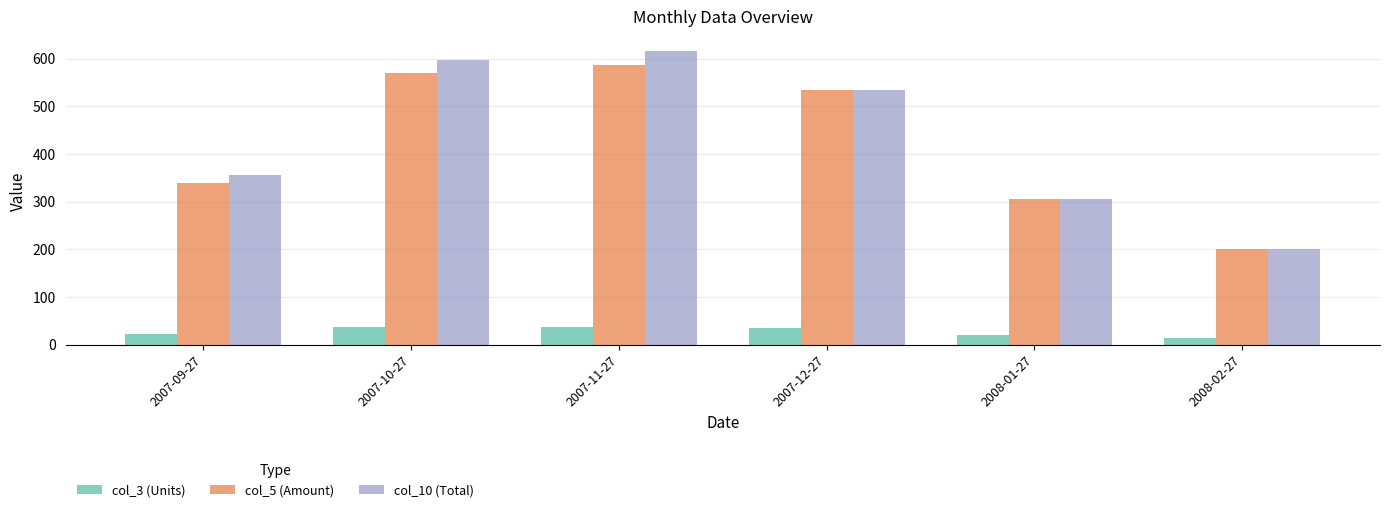

Which series changed the most between 2007-09-27 and 2007-11-27?

col_10 (Total)